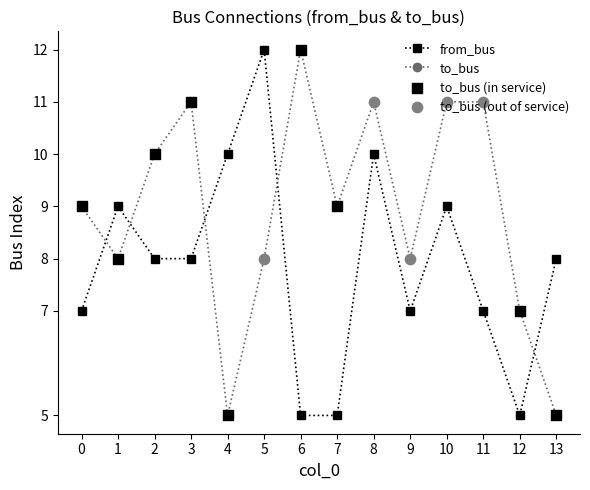

The to_bus series shows 7 at 12. True or false?

True